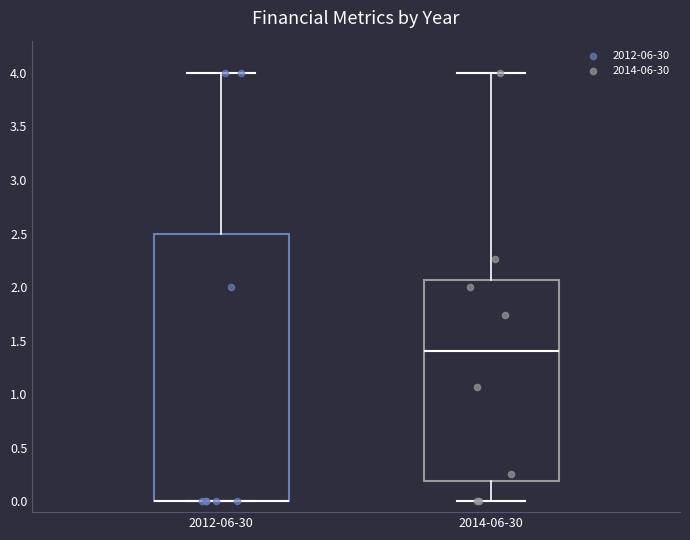

Reading left to right, transcribe this box plot: for each box, give where its median line is, the range the box spans, and where its two whiskers end, as read against the y-axis. The values are not printed on the chart, so give them approximately, as read against the axis.

2012-06-30: median 0.00 (drawn on the box's lower edge), box 0.00 to 2.50, whiskers 0.00 to 4.00
2014-06-30: median 1.40, box 0.20 to 2.05, whiskers 0.00 to 4.00